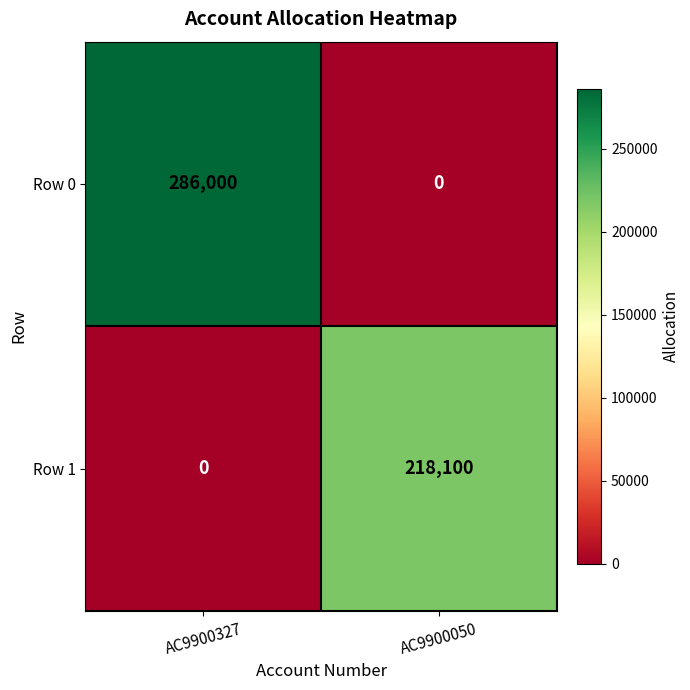

What is the spread (max minus min) of values at AC9900050?

218100